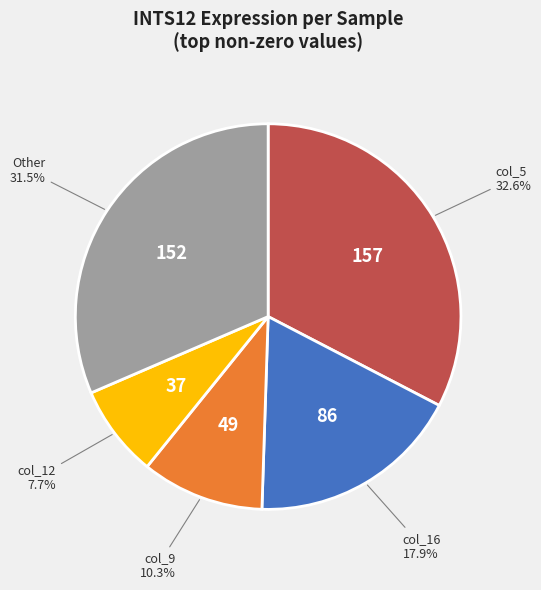

Which category has the smallest portion of the pie?

col_12